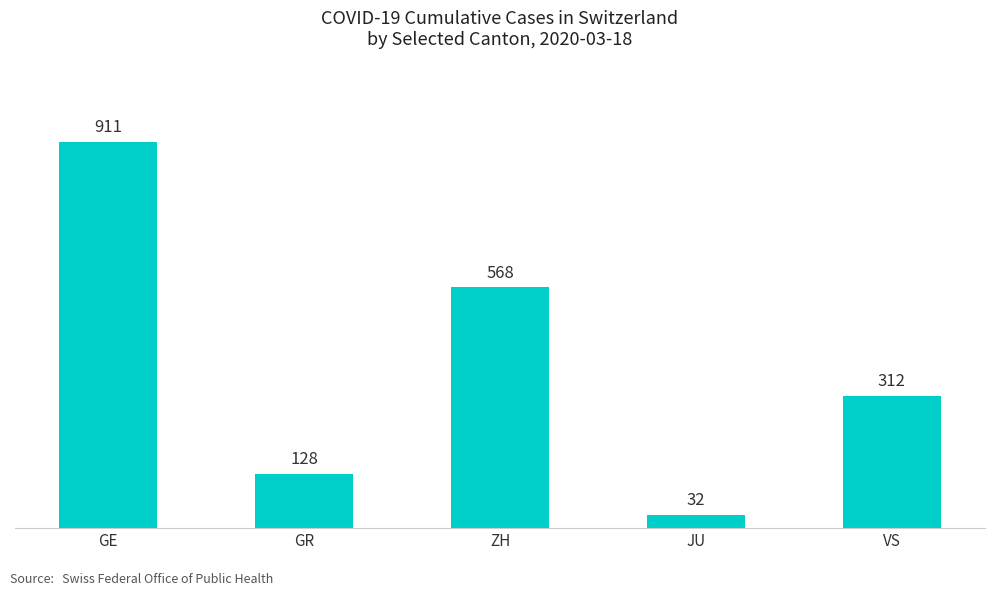

What is the value of the 5th bar from the left?

312